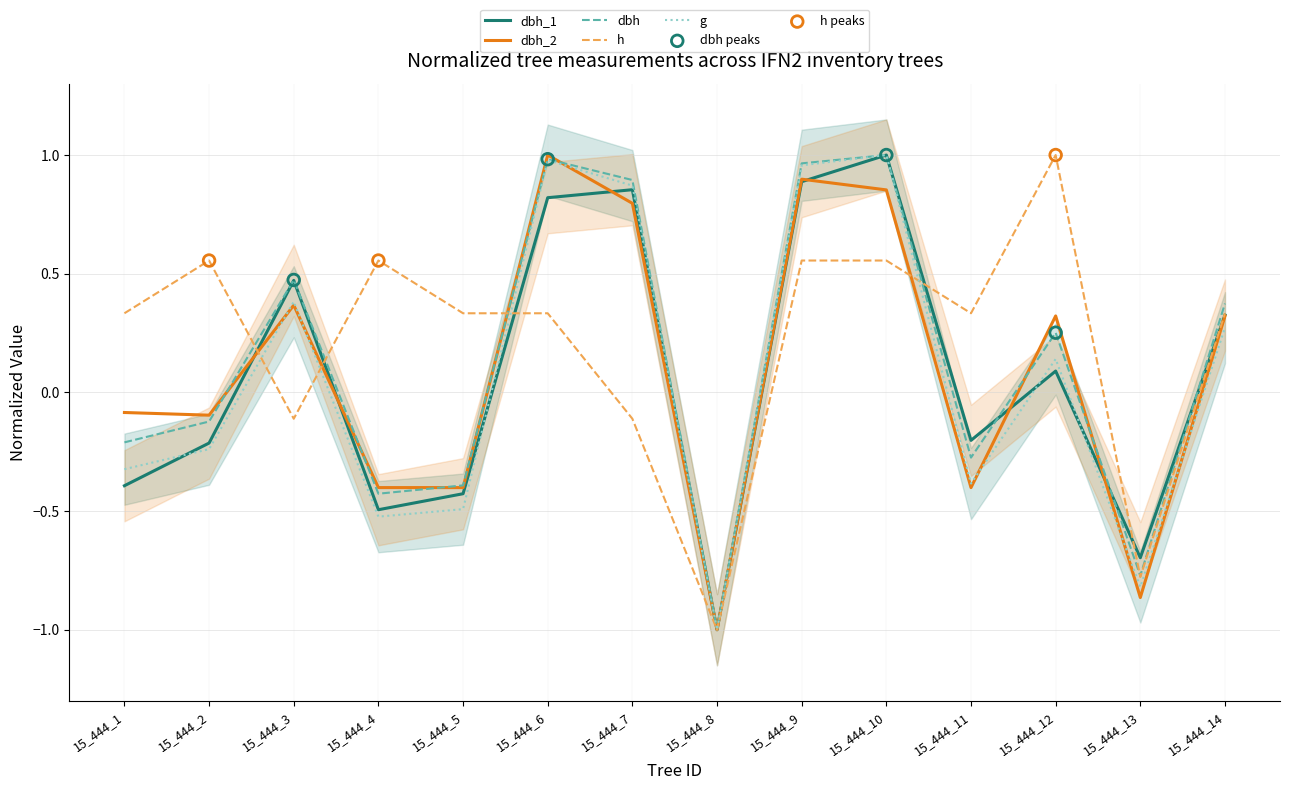

At which category is the sum across all series the highest?

15_444_10